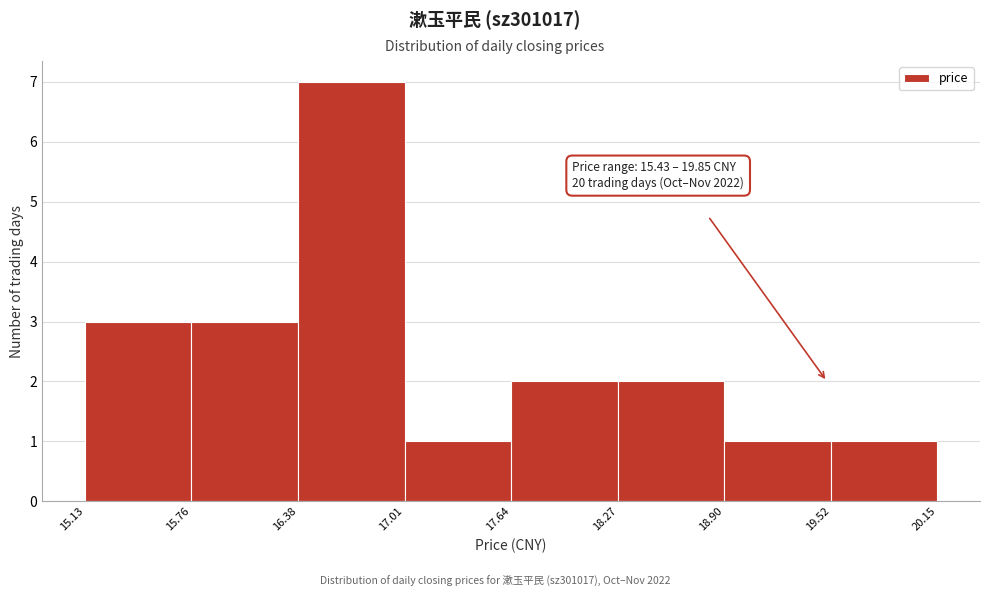

Over which range of the x-axis is the bar tallest?

16.38 to 17.01